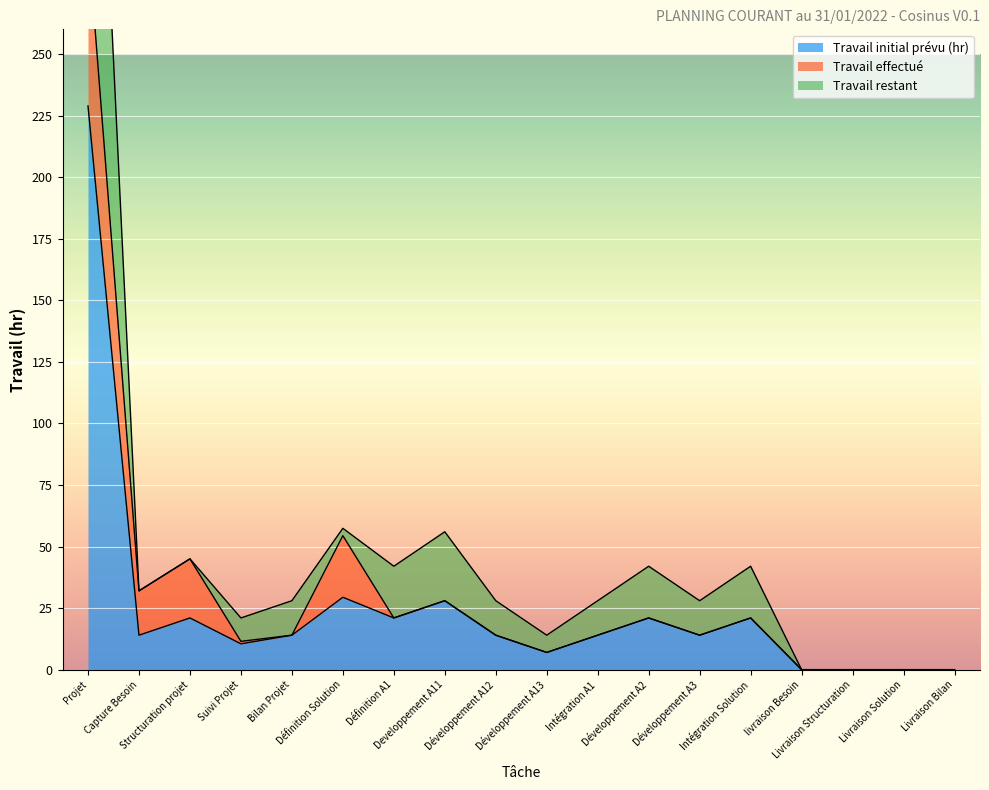

What is the maximum value for Travail initial prévu (hr)?

228.9